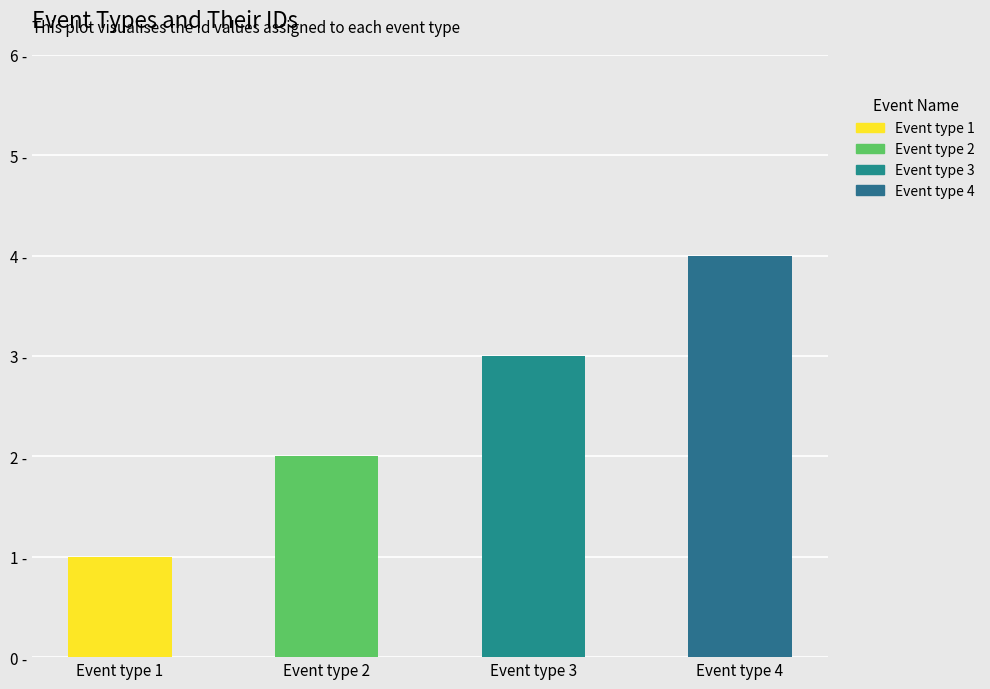

Reading right to left, list all the values displayed in this chart.

4	3	2	1